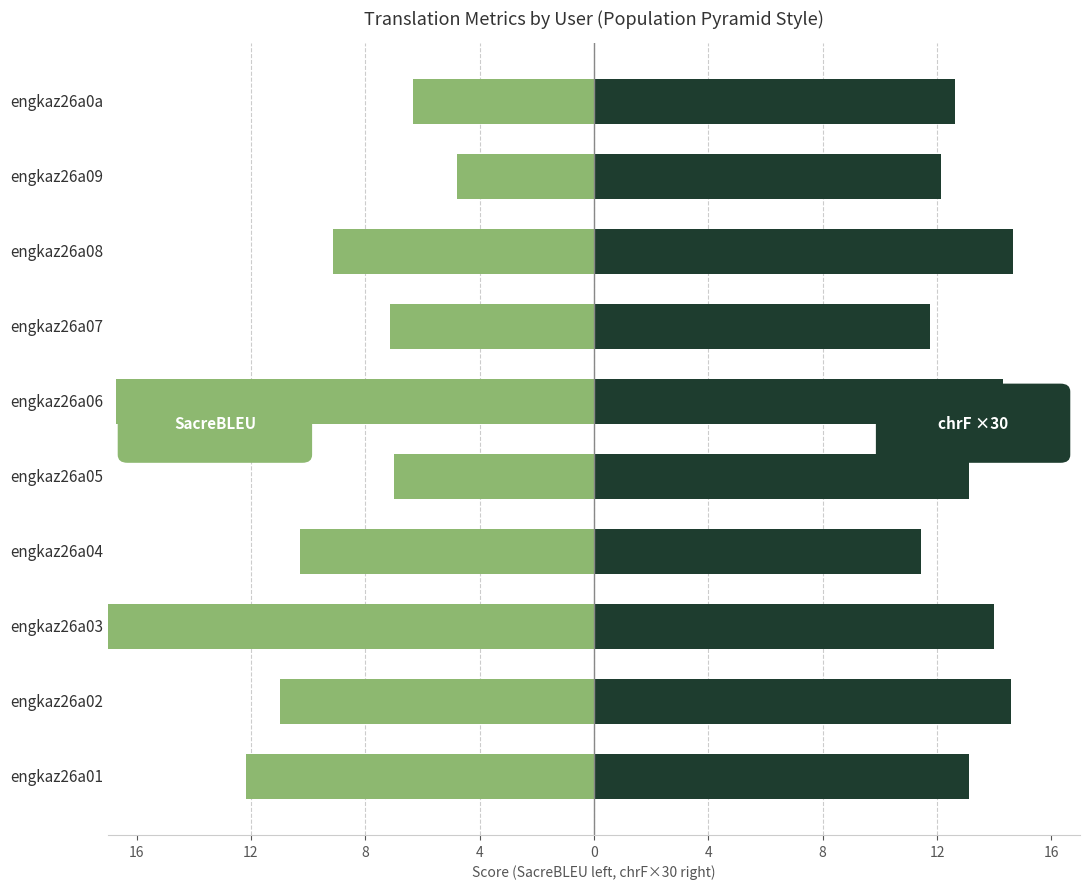

What are all the series names shown in the legend?

SacreBLEU, chrF (×30)